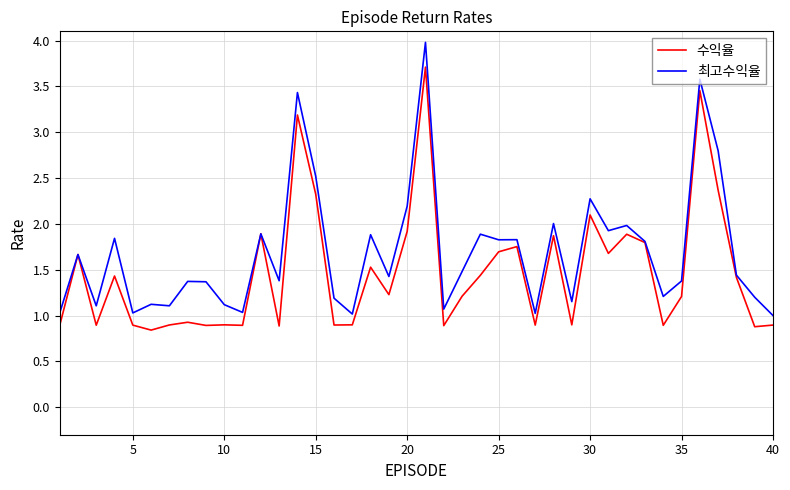

What is the greatest value displayed?

4.0